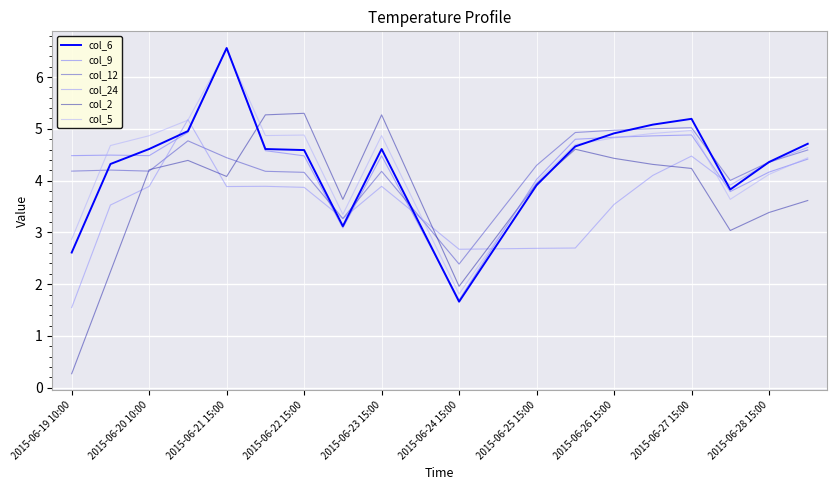

What is the minimum value shown in the chart?

0.3